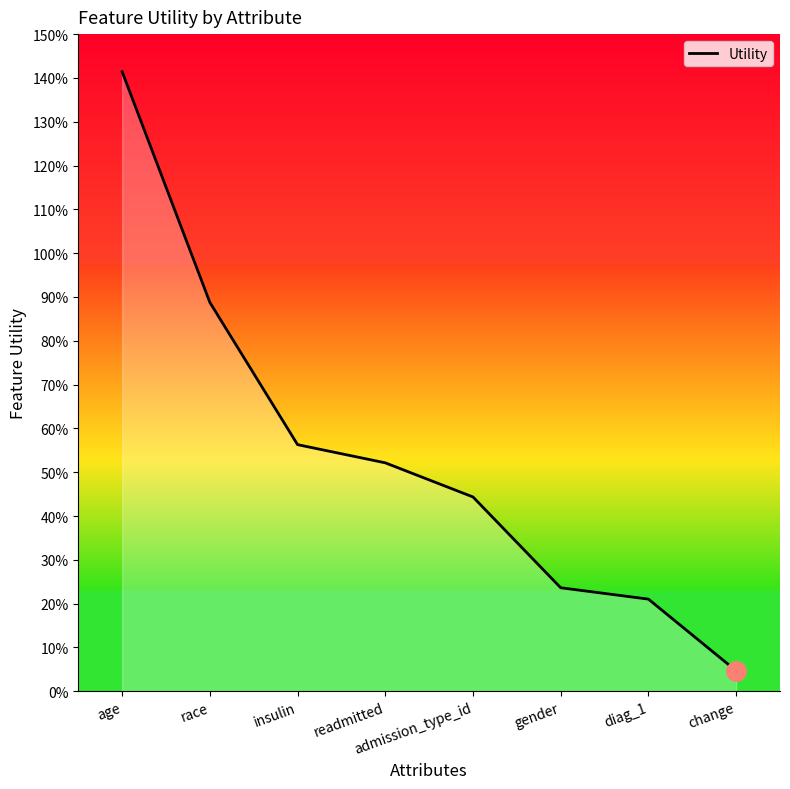

Rank the categories by value from highest to lowest.

age, race, insulin, readmitted, admission_type_id, gender, diag_1, change